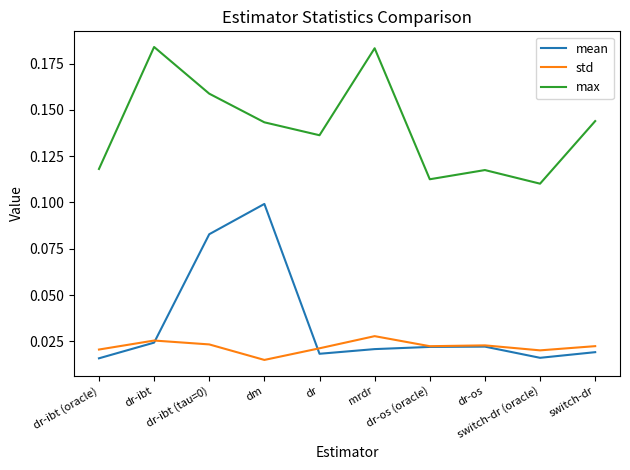

True or false: max and std cross at least once.

False